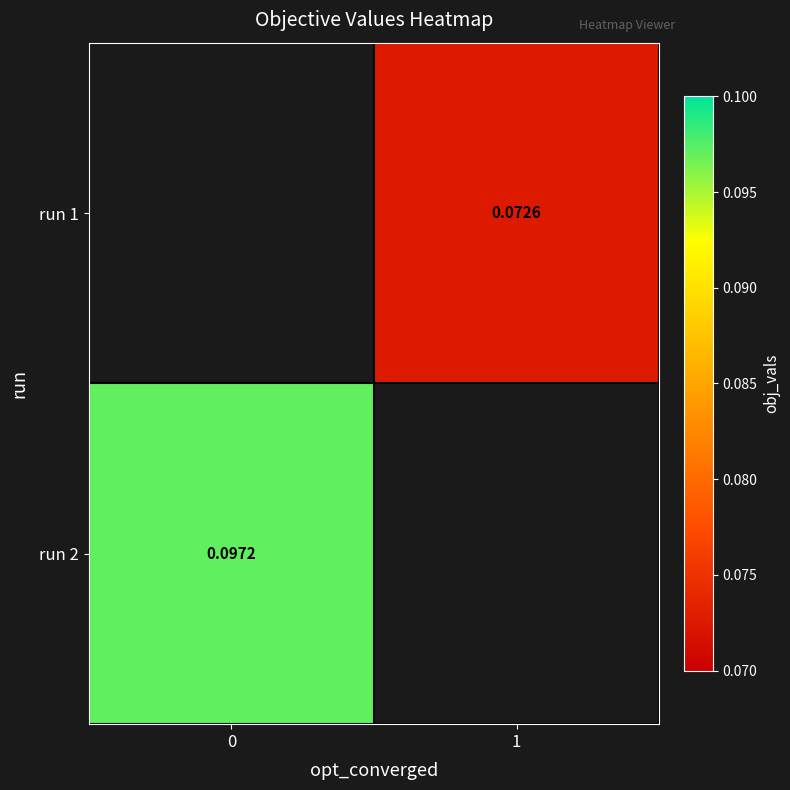

What is the smallest value displayed?

0.1